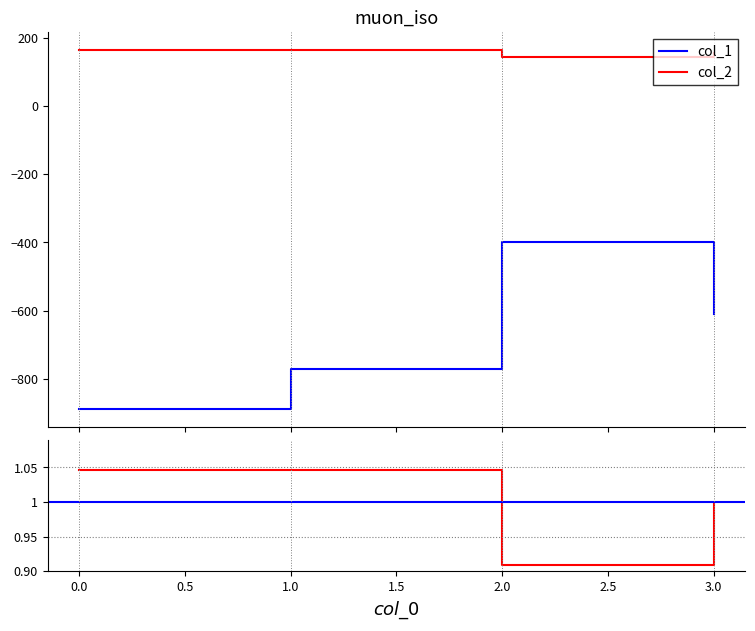

What is the greatest value displayed?

163.4